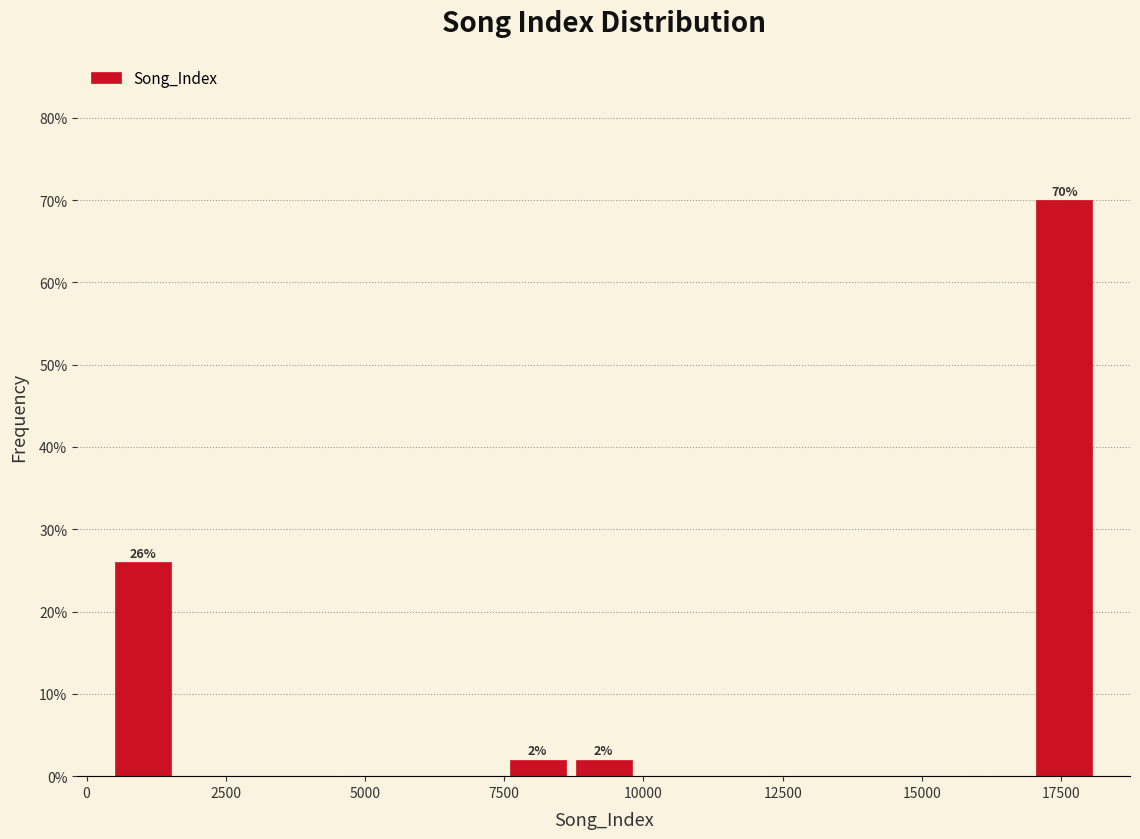

Around what value on the x-axis is the tallest bar? Give the approximate position of its centre, as read against the axis.

17500